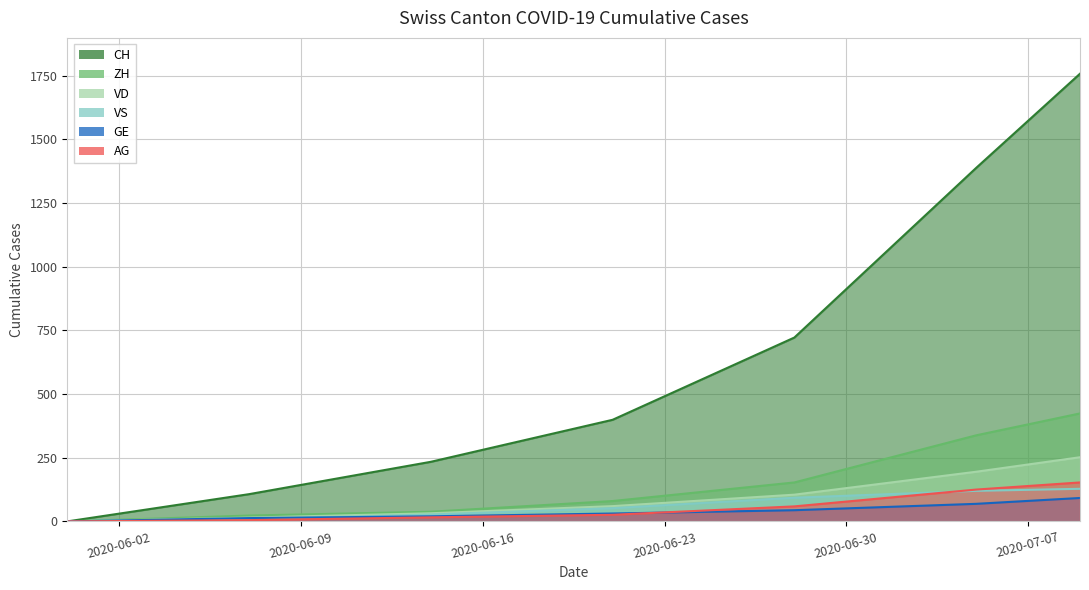

After their last crossing, which series has the higher values: VS or AG?

AG